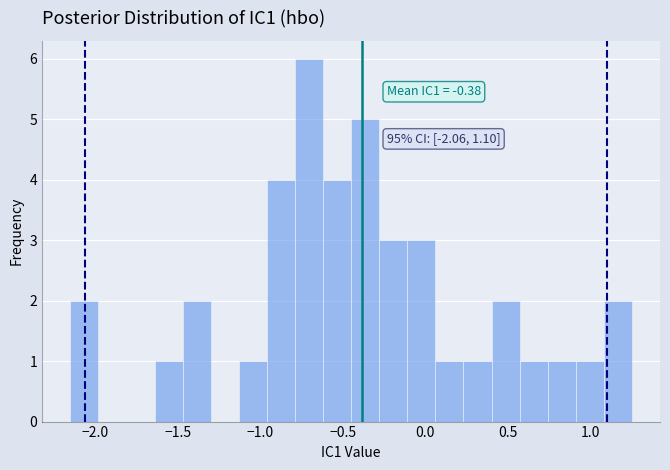

Around what value on the x-axis is the tallest bar? Give the approximate position of its centre, as read against the axis.

-0.70